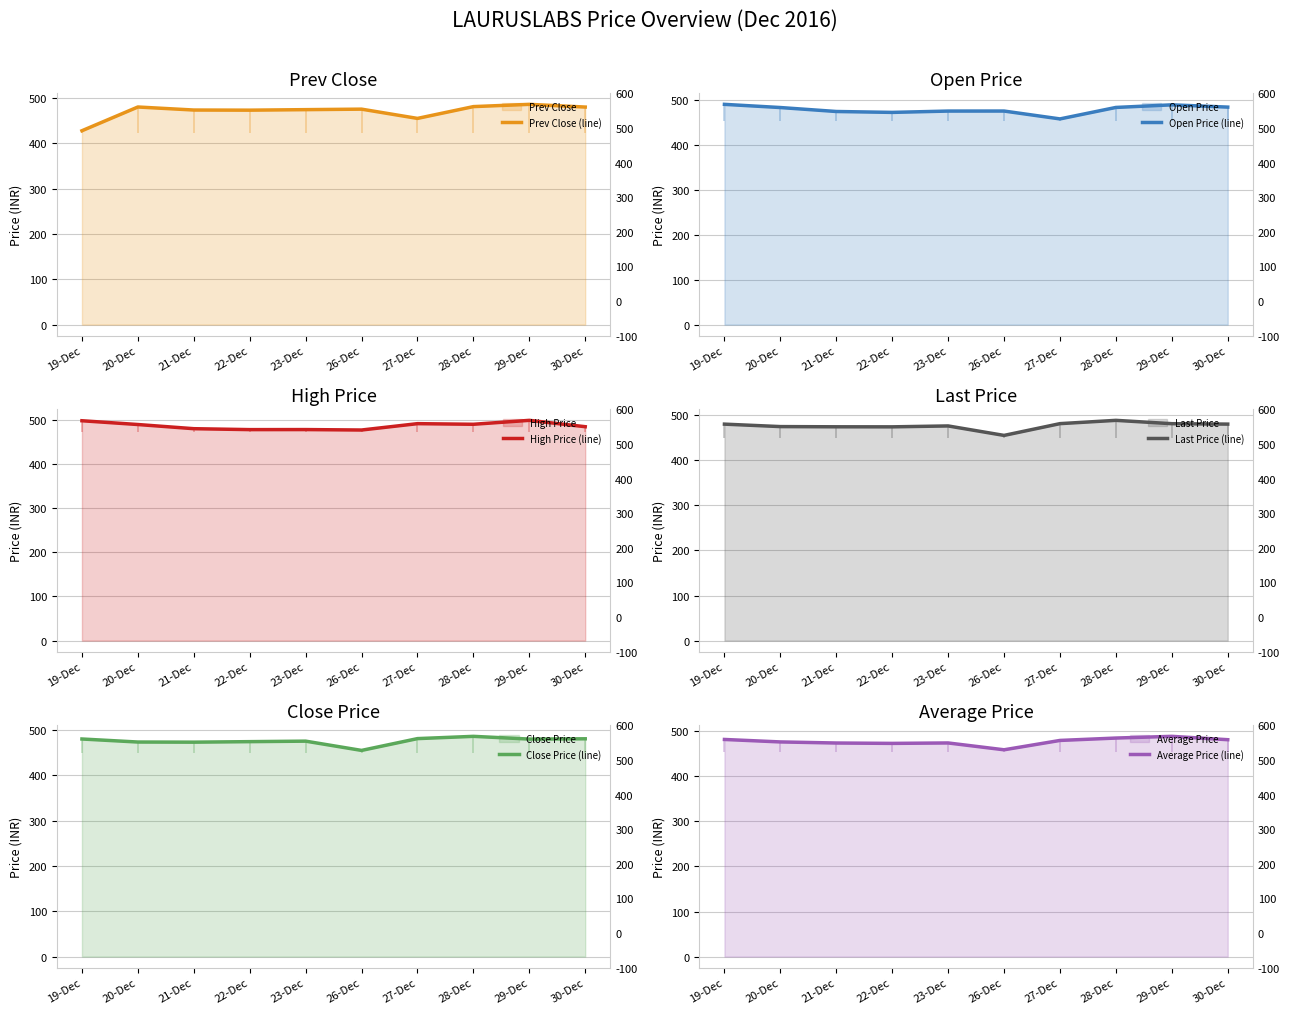

The value of Prev Close (line) at 22-Dec is 640.3. True or false?

False